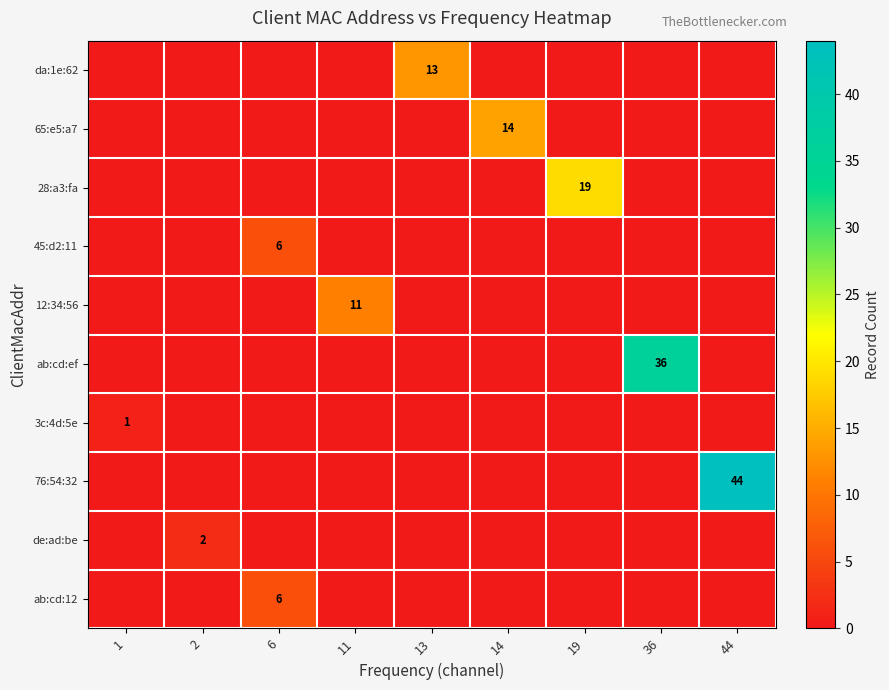

The value of 28:a3:fa at 6 is 0. True or false?

True